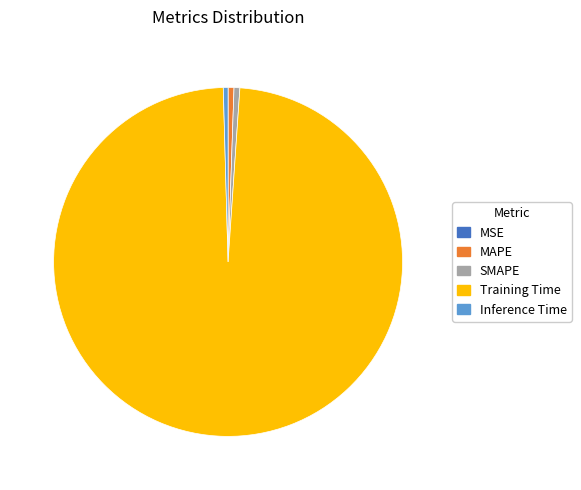

True or false: SMAPE accounts for 1% of the total.

True